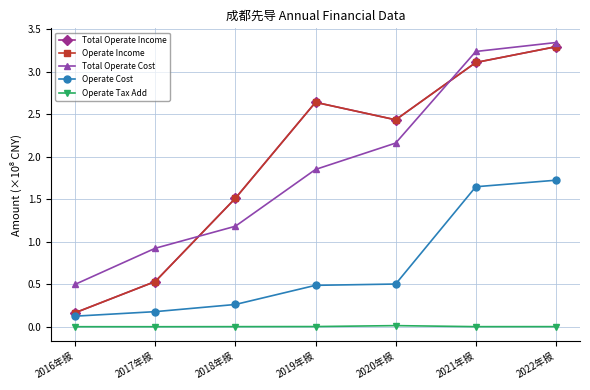

The value of Operate Income at 2018年报 is 1.5. True or false?

True